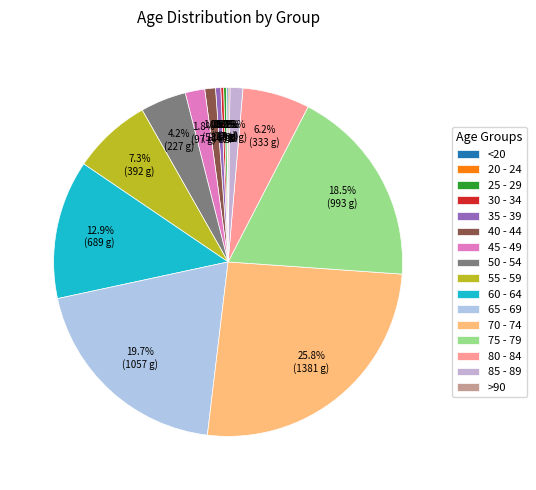

Does any single category account for the majority?

No